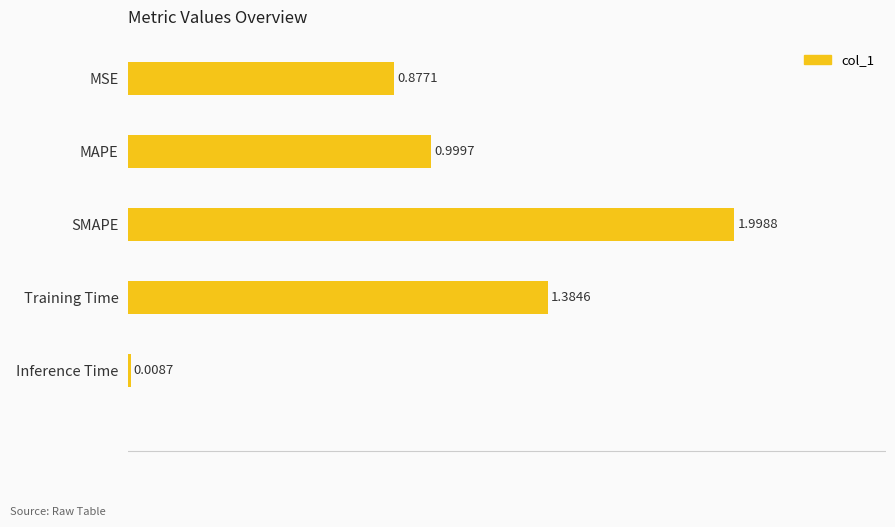

Which has a higher value, Training Time or Inference Time?

Training Time